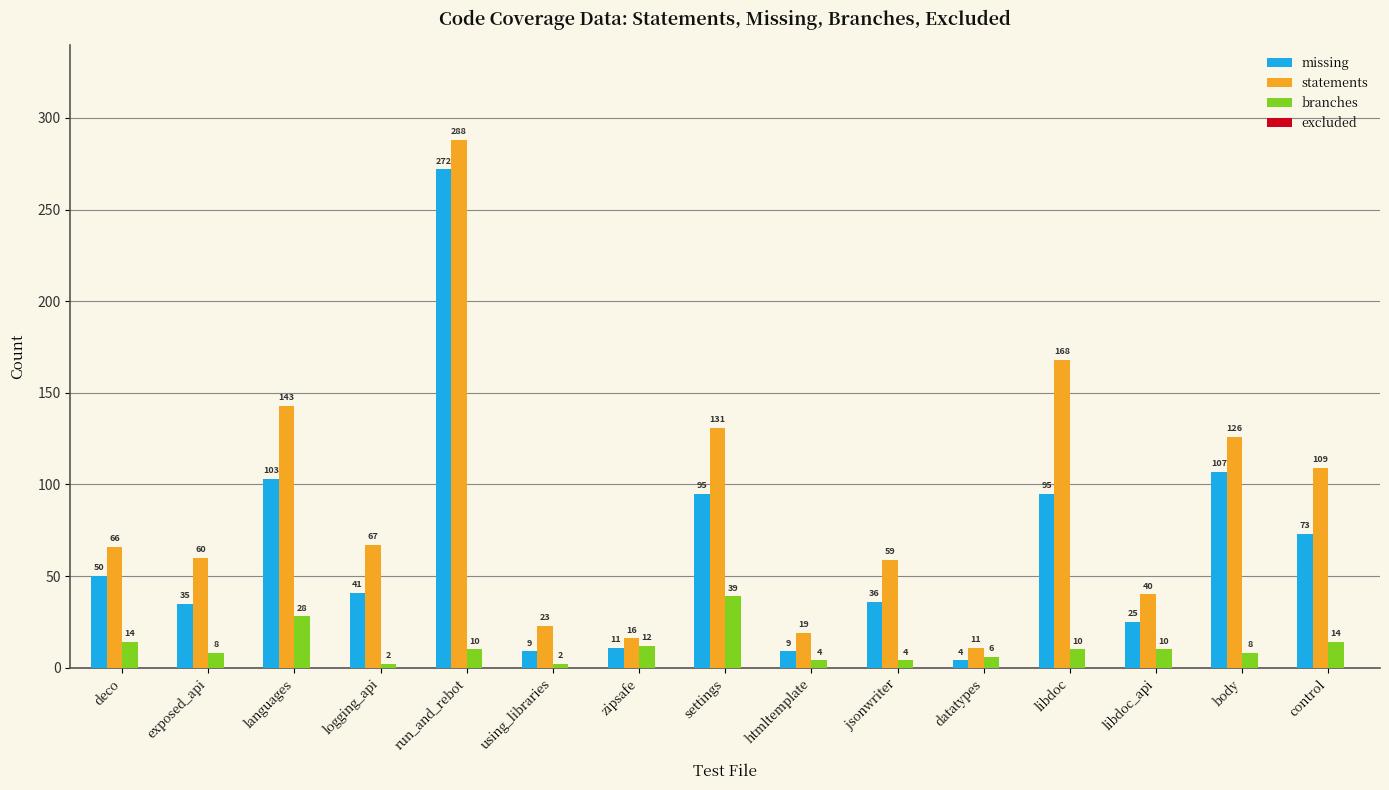

What is the sum of the branches values at zipsafe and jsonwriter?

16